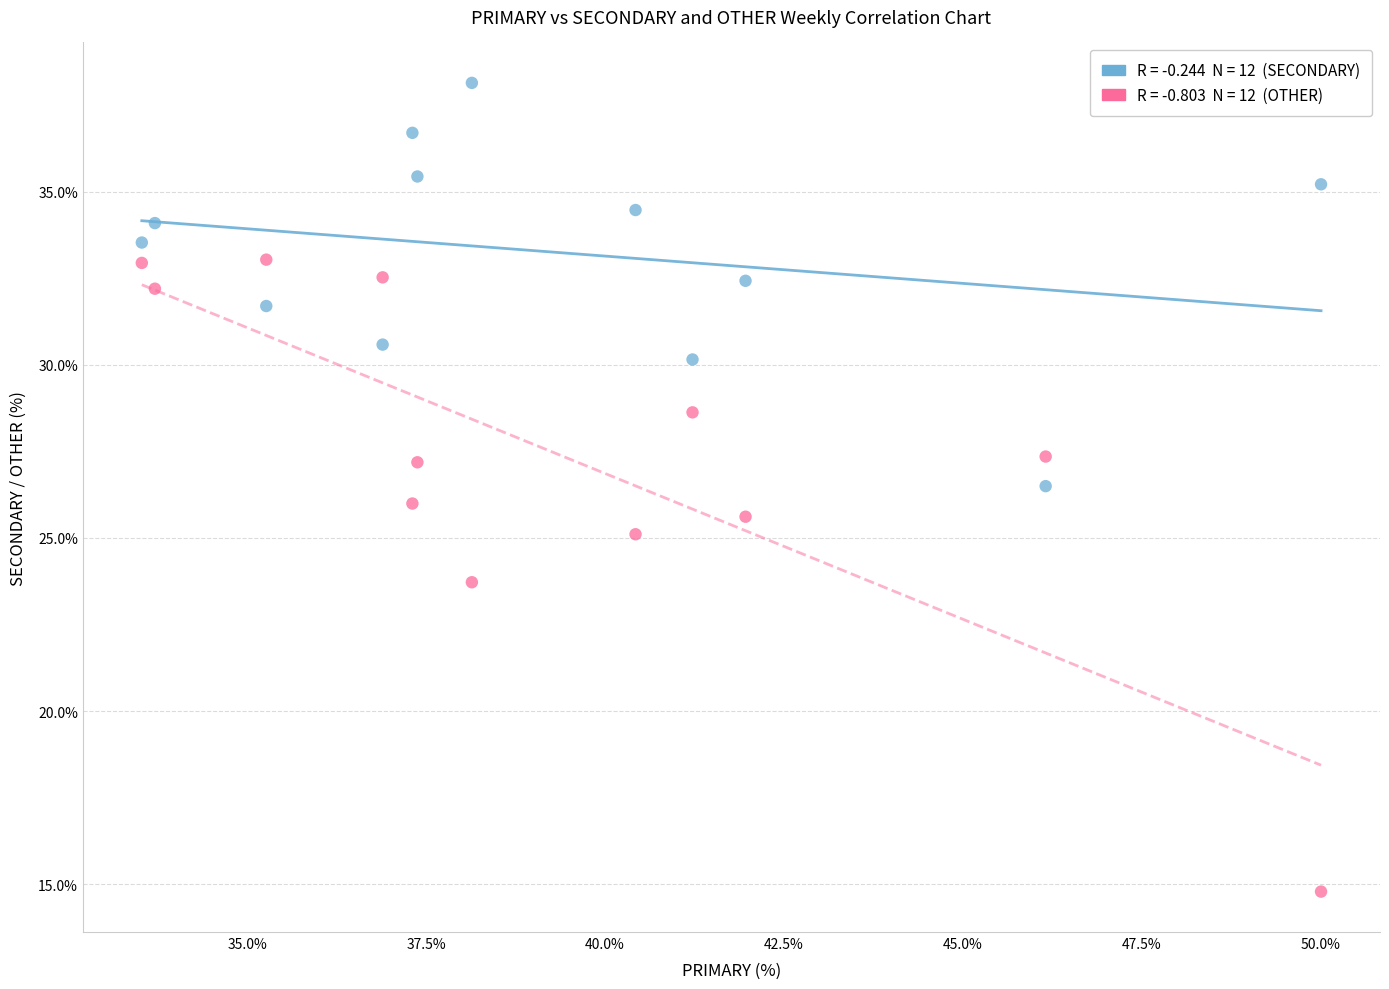

Across all data points, what is the range of X values (max minus min)?

16.5